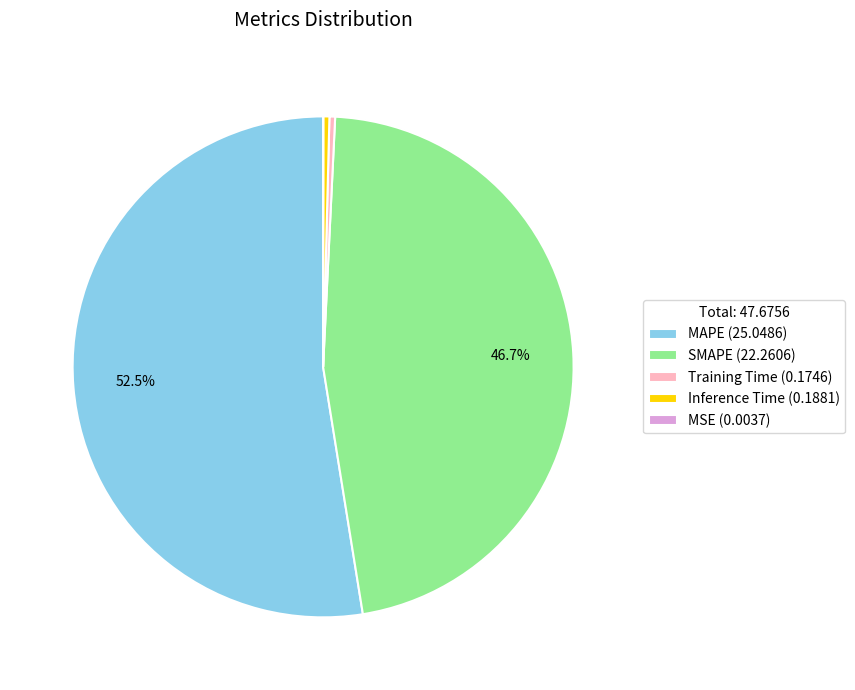

What is the total percentage of SMAPE (22.2606) and MAPE (25.0486)?

99.2%